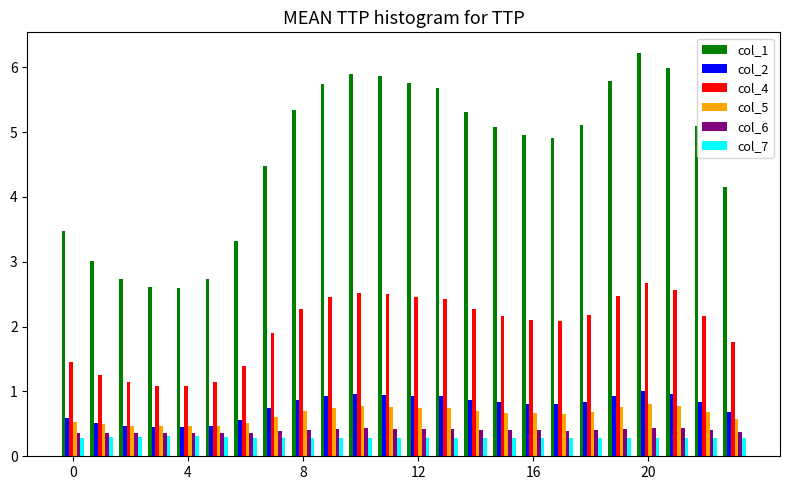

What is the highest value of the col_5 series?

0.8